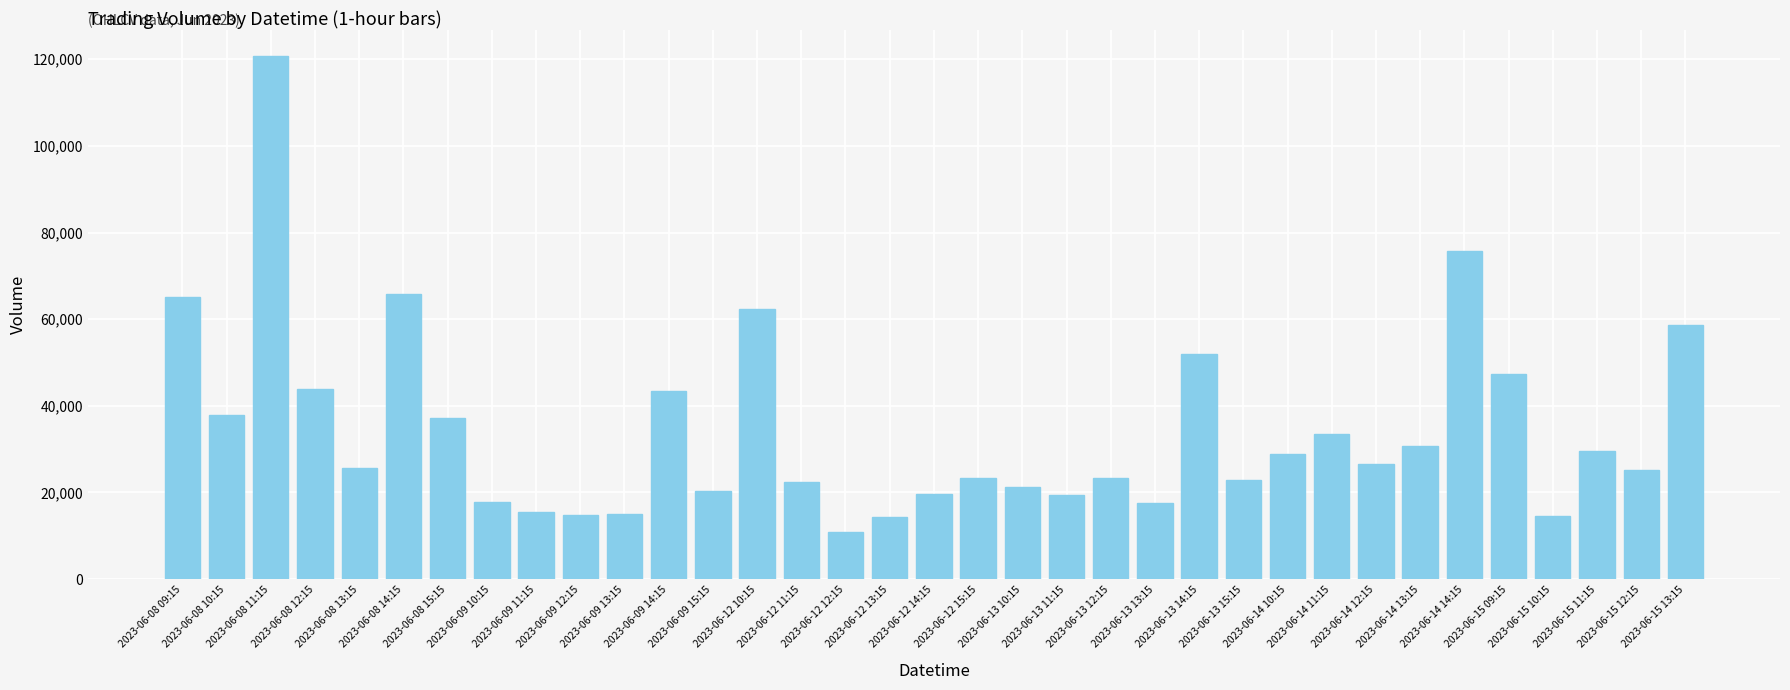

Are the bars horizontal?

No